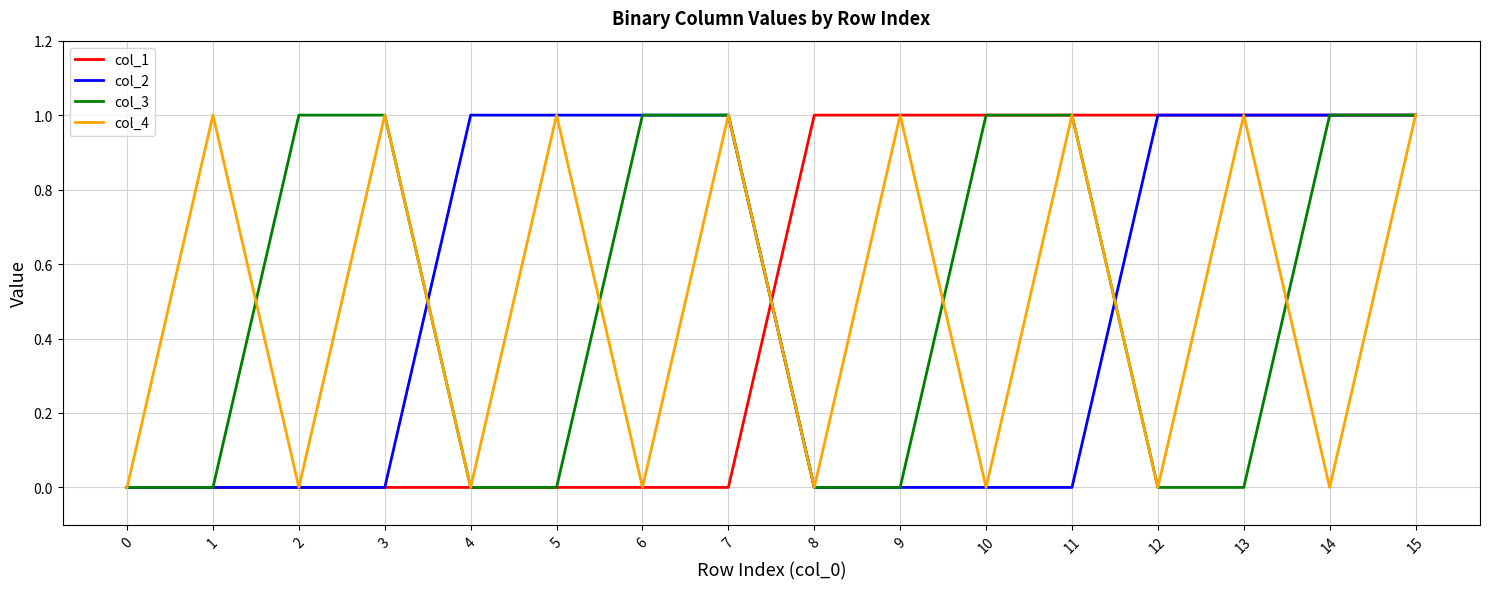

Reading left to right, what are all the values shown in this chart?

col_1: 0=0	1=0	2=0	3=0	4=0	5=0	6=0	7=0	8=1	9=1	10=1	11=1	12=1	13=1	14=1	15=1
col_2: 0=0	1=0	2=0	3=0	4=1	5=1	6=1	7=1	8=0	9=0	10=0	11=0	12=1	13=1	14=1	15=1
col_3: 0=0	1=0	2=1	3=1	4=0	5=0	6=1	7=1	8=0	9=0	10=1	11=1	12=0	13=0	14=1	15=1
col_4: 0=0	1=1	2=0	3=1	4=0	5=1	6=0	7=1	8=0	9=1	10=0	11=1	12=0	13=1	14=0	15=1